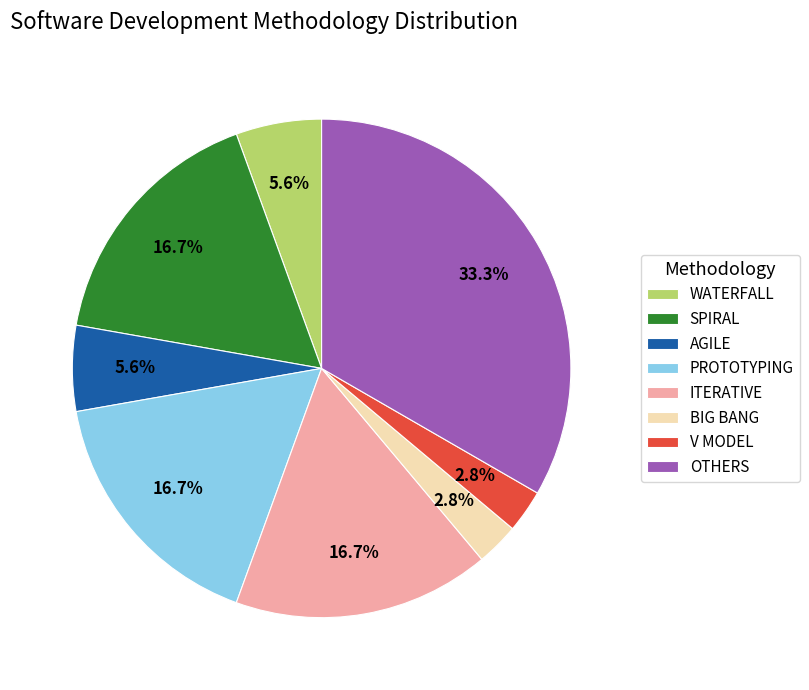

What portion of the pie excludes AGILE?

94.4%